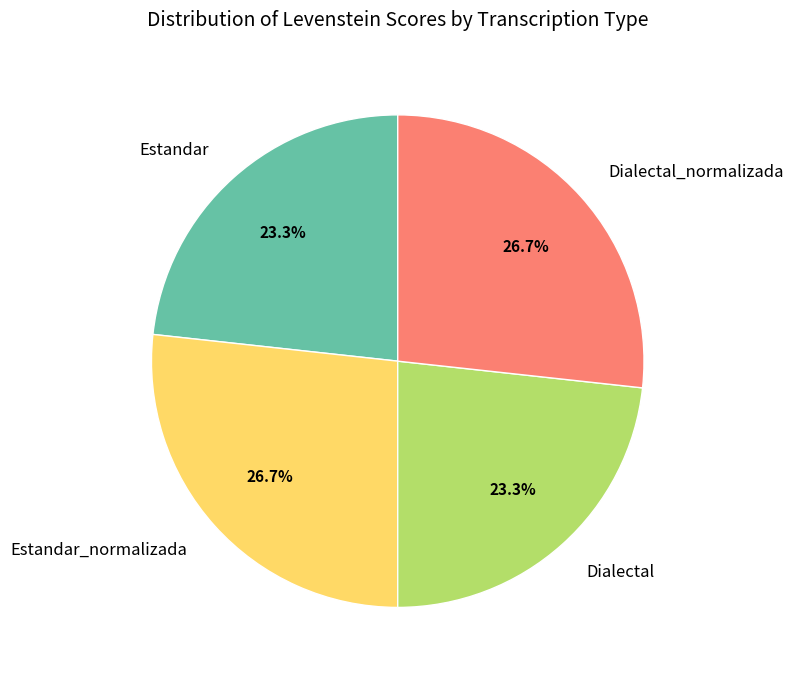

True or false: Estandar accounts for 23% of the total.

True